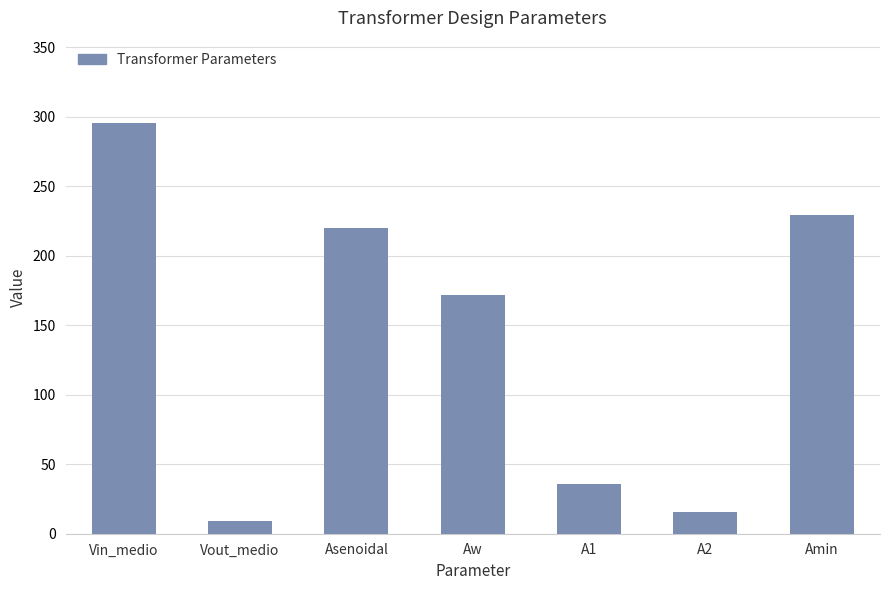

Read the value at Vin_medio.

295.6